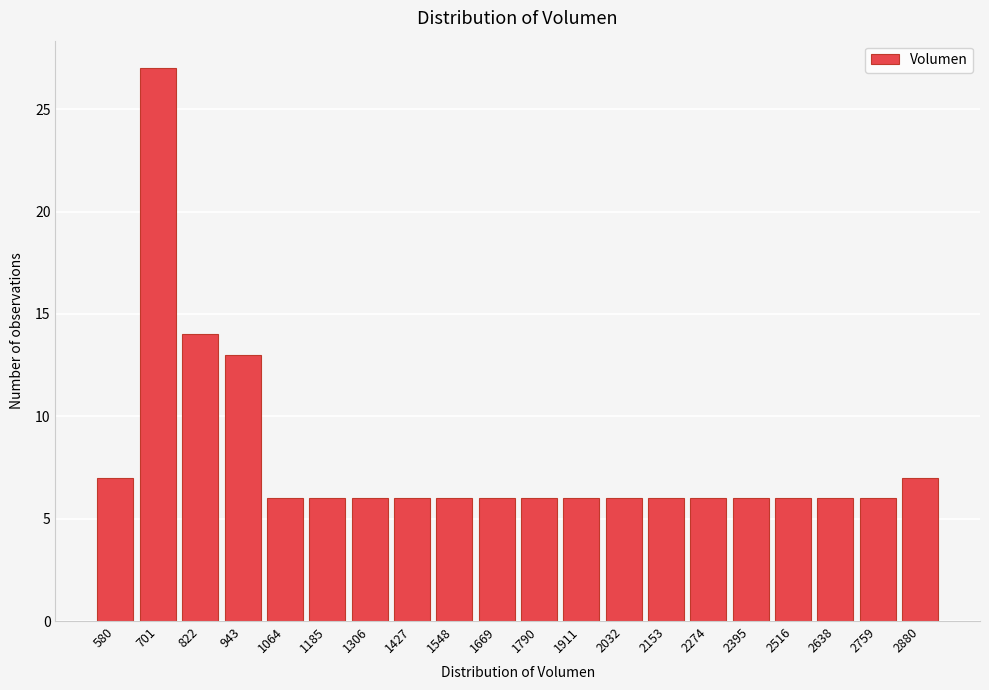

Reading right to left, list all the values displayed in this chart.

7	6	6	6	6	6	6	6	6	6	6	6	6	6	6	6	13	14	27	7